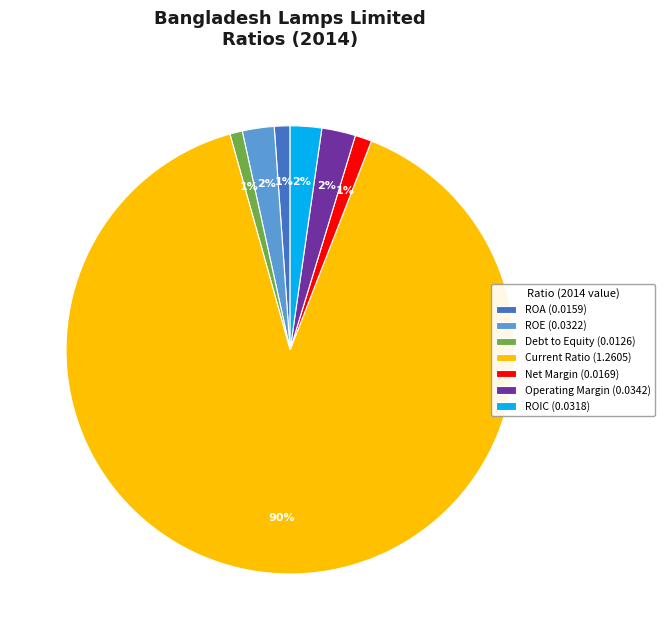

The Debt to Equity (0.0126) slice represents 1% of the pie. True or false?

True